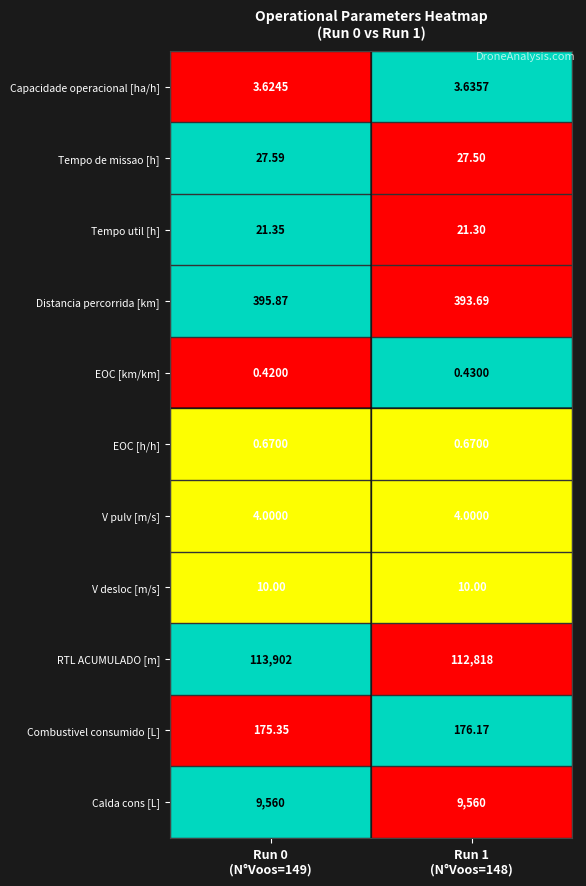

Rank the series by their maximum value, from lowest to highest.

EOC [km/km], EOC [h/h], Capacidade operacional [ha/h], V pulv [m/s], V desloc [m/s], Tempo util [h], Tempo de missao [h], Combustivel consumido [L], Distancia percorrida [km], Calda cons [L], RTL ACUMULADO [m]